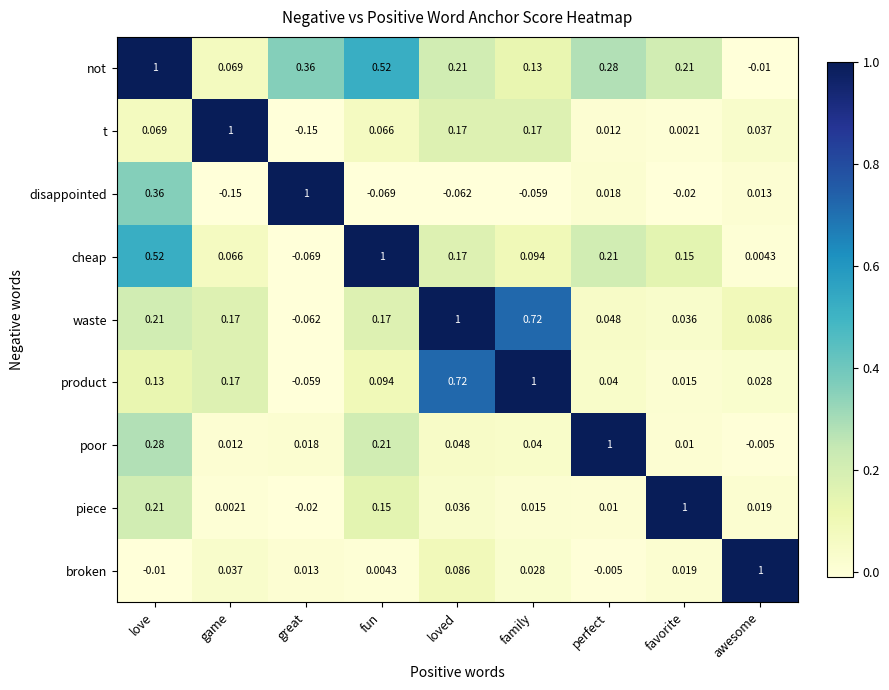

List the labels in order of cheap value, largest first.

fun, love, perfect, loved, favorite, family, game, awesome, great